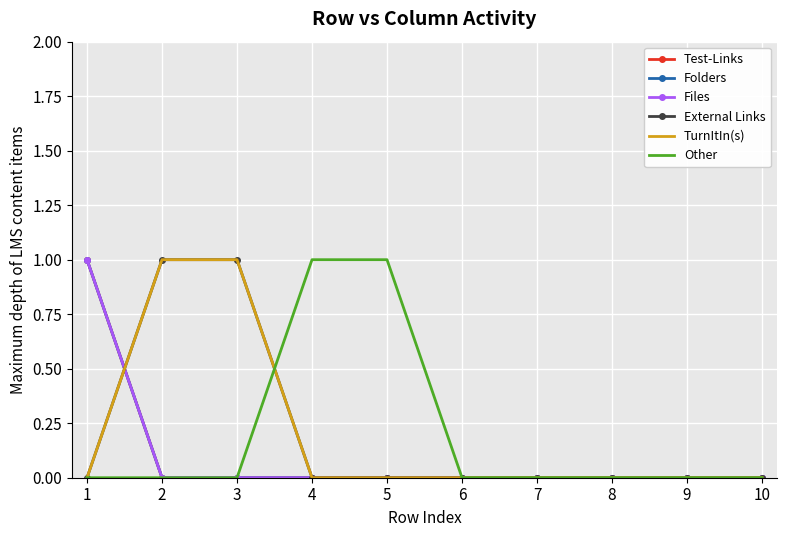

Between 5 and 7, which is larger?

5